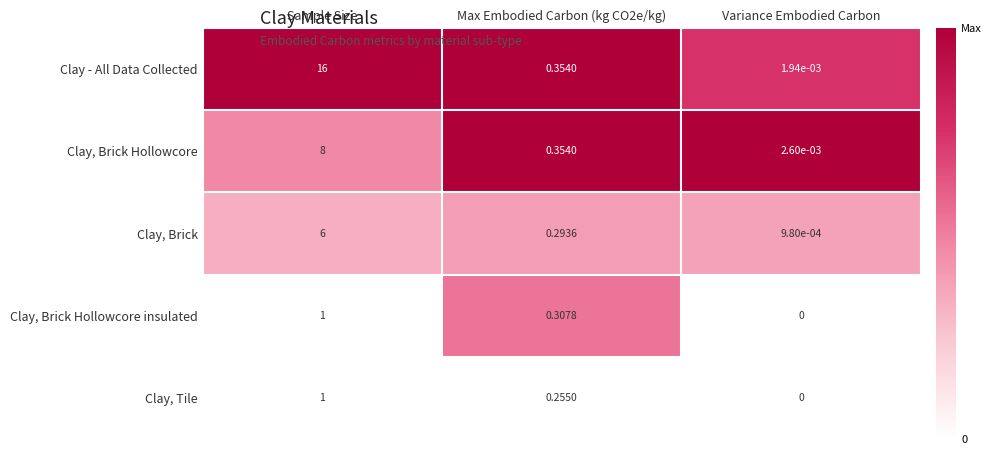

Between Max Embodied Carbon (kg CO2e/kg) and Variance Embodied Carbon, which series saw the biggest shift?

Clay - All Data Collected